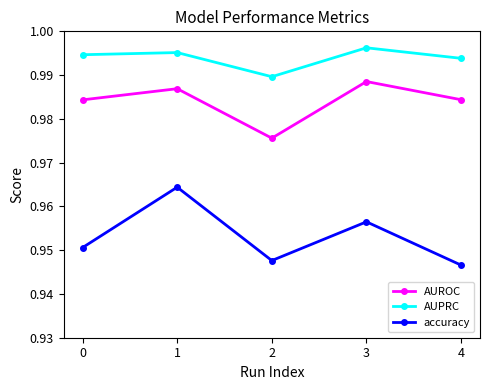

What is the sum of the AUPRC values at 1 and 3?

2.0